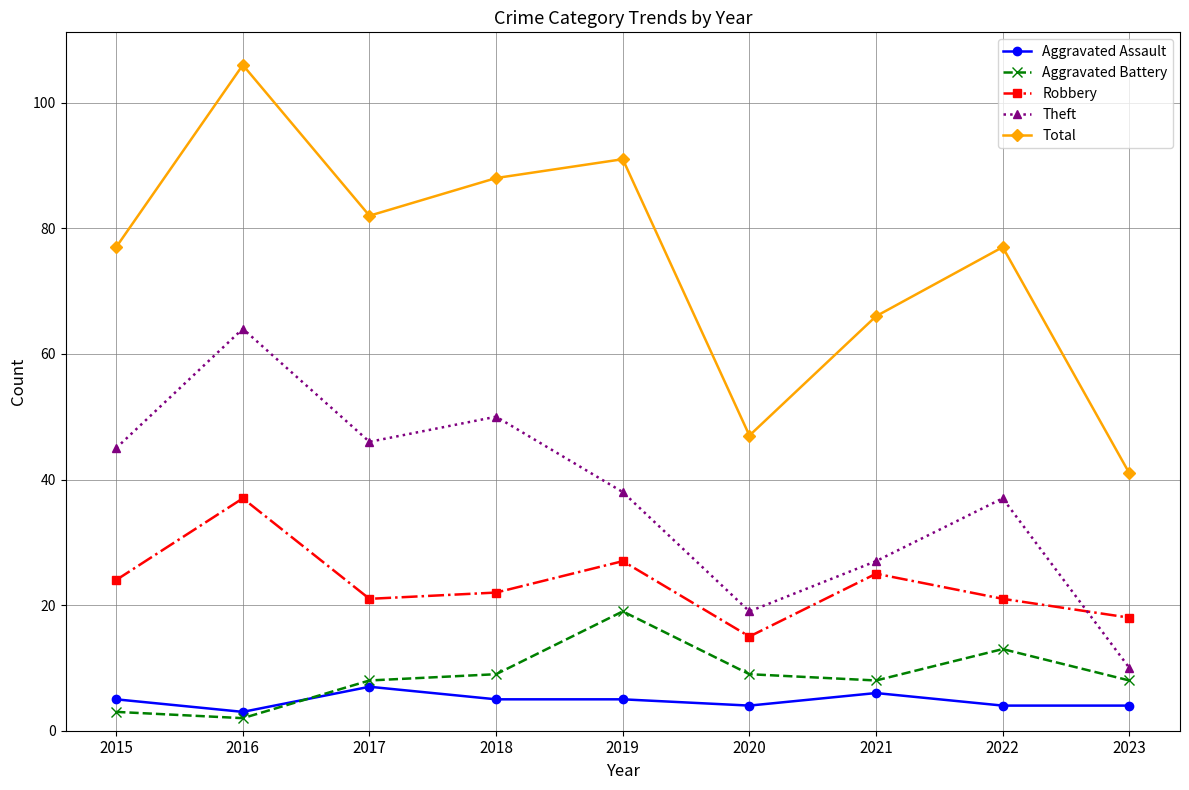

Is this an area chart (filled region under the line)?

No